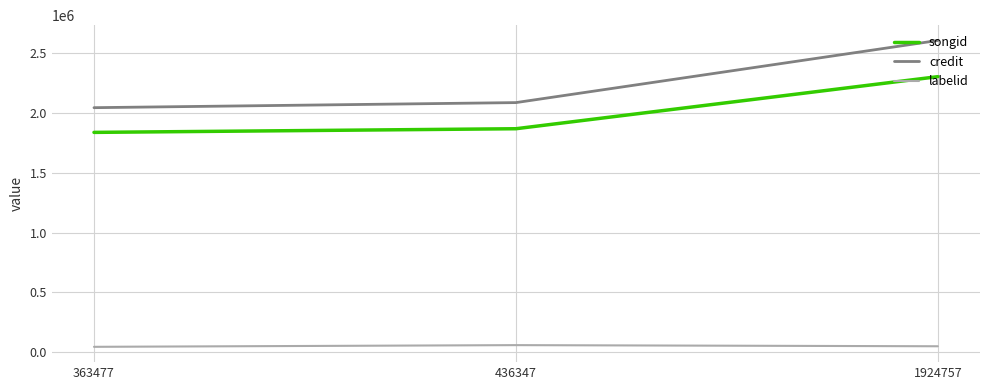

What is the spread (max minus min) of values at 436347?

2030194